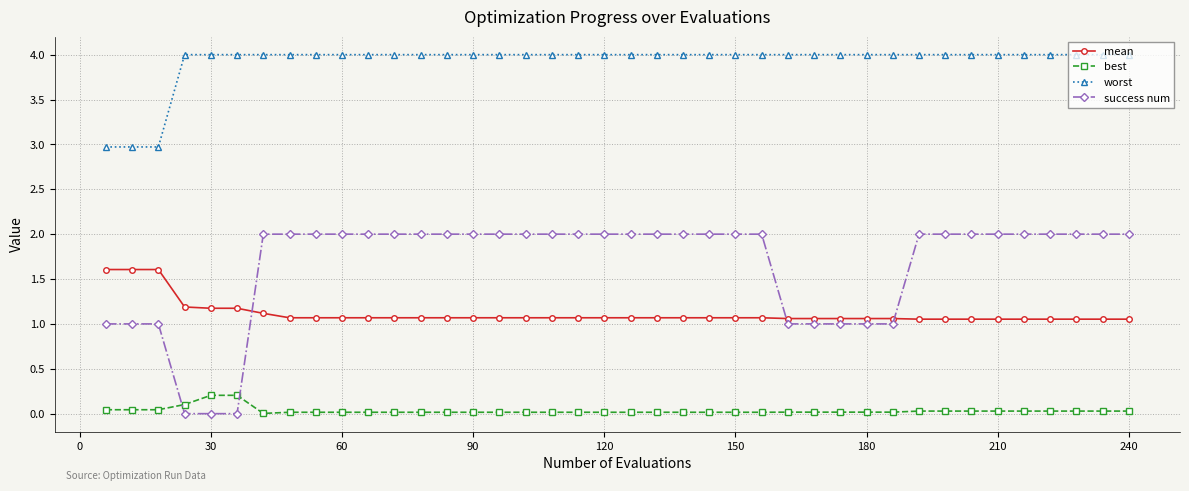

What is the average value of the worst series?

3.9